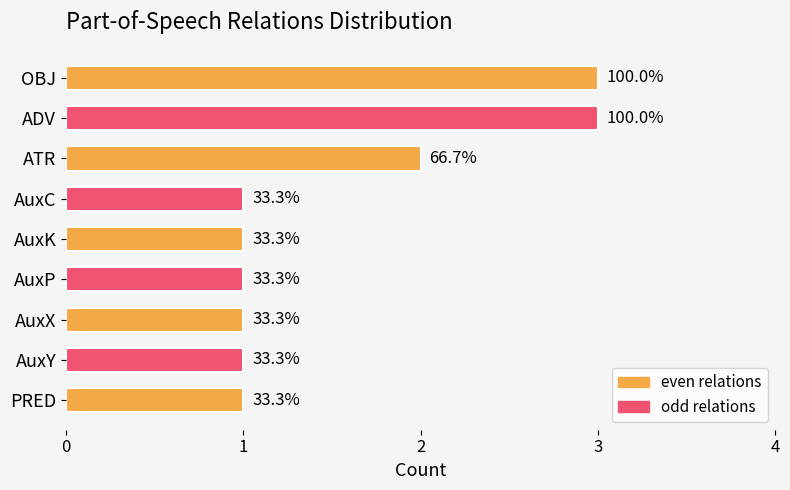

List the labels in order of value, smallest first.

AuxC, AuxK, AuxP, AuxX, AuxY, PRED, ATR, OBJ, ADV